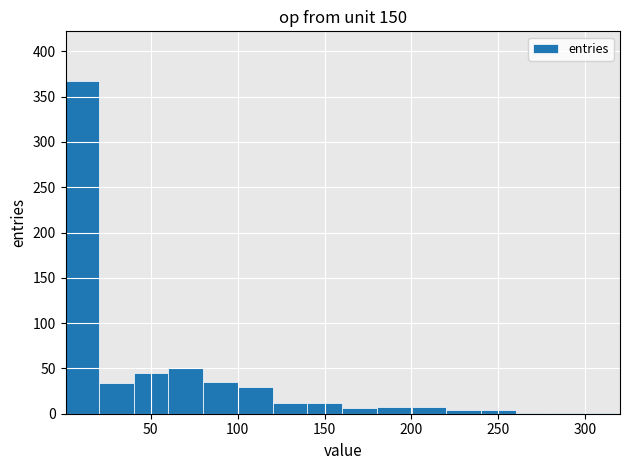

Around what value on the x-axis is the tallest bar? Give the approximate position of its centre, as read against the axis.

10